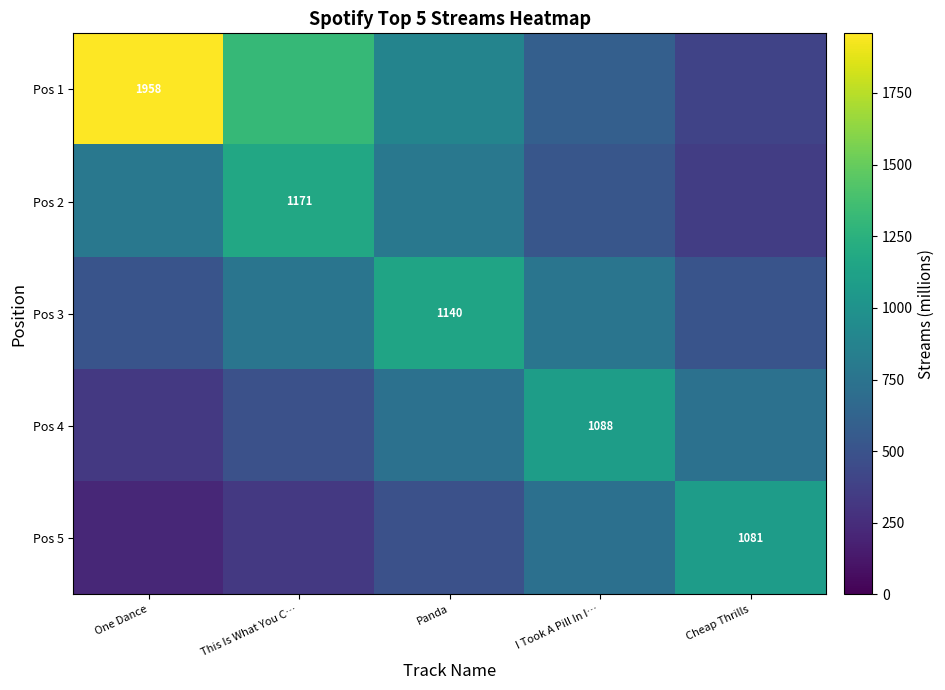

Which label corresponds to the largest value in the chart?

One Dance